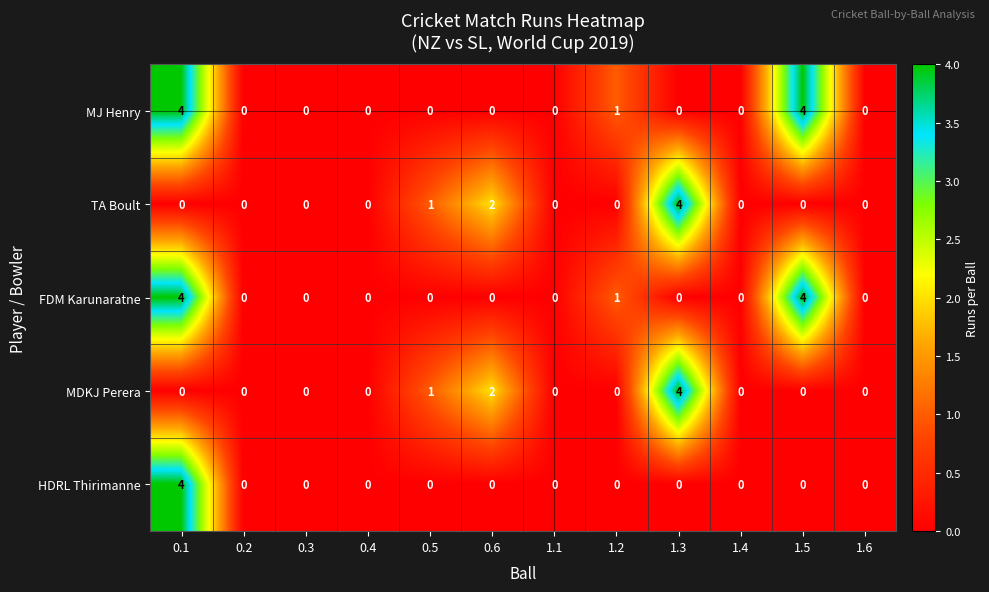

What is the difference between the maximum and second lowest values in the TA Boult series?

4